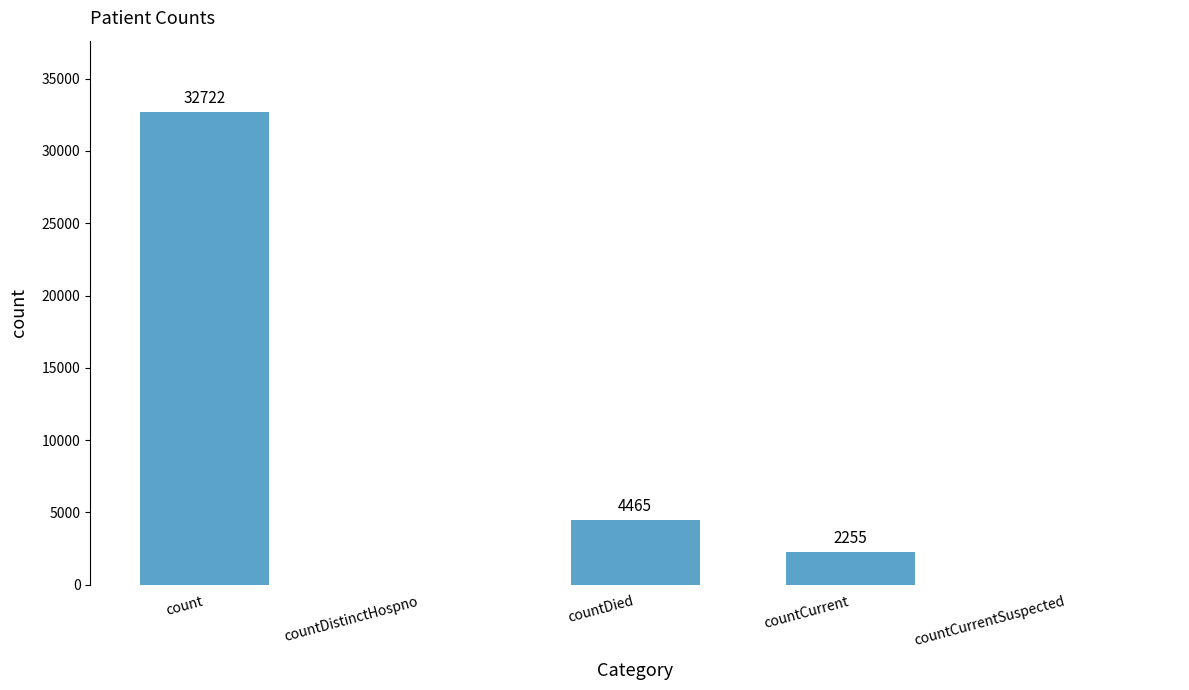

What is the sum of all values?

39442